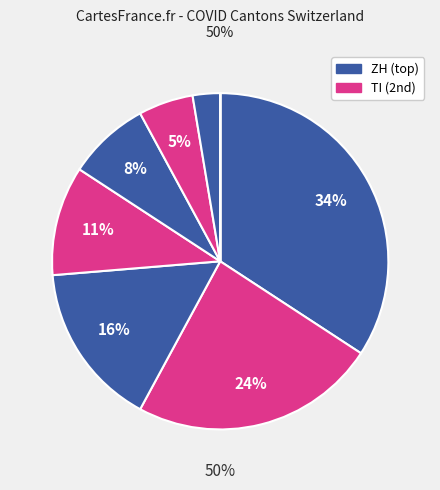

True or false: VD accounts for 20% of the total.

False